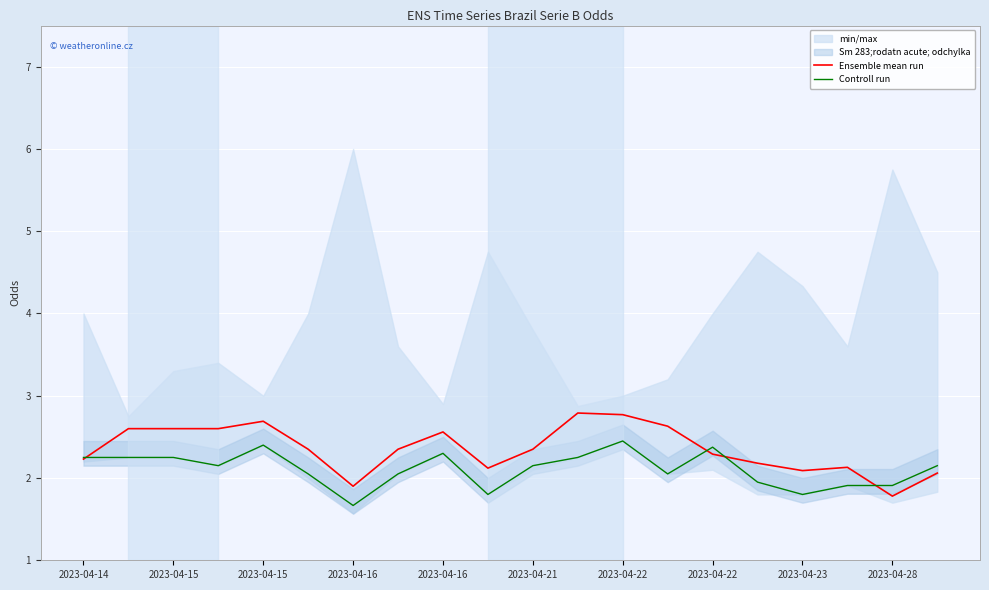

Which series has the largest range (max minus min)?

Ensemble mean run